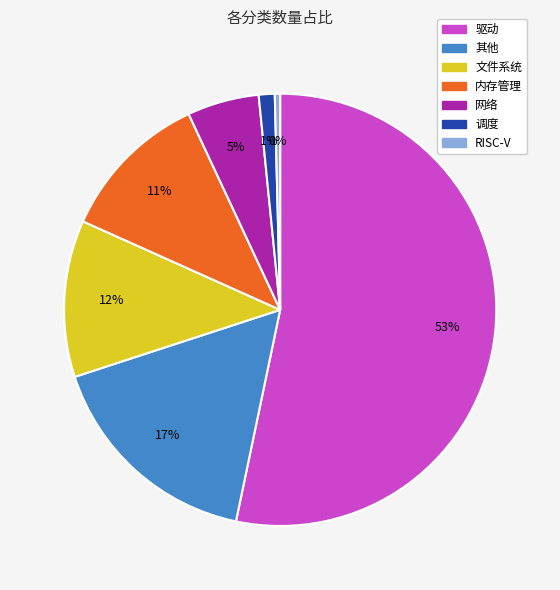

How many segments does this pie chart have?

7